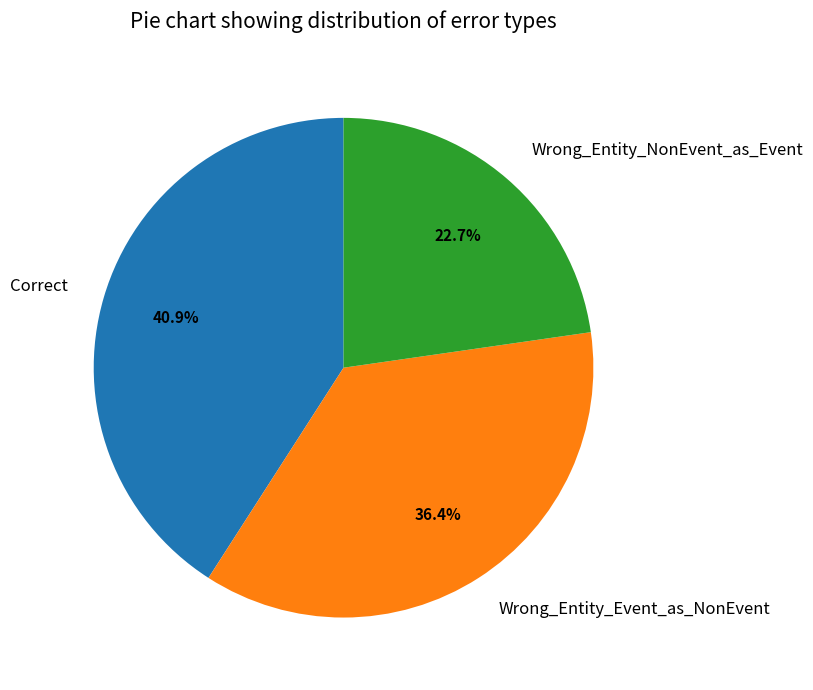

Is Wrong_Entity_NonEvent_as_Event the majority of the pie?

No